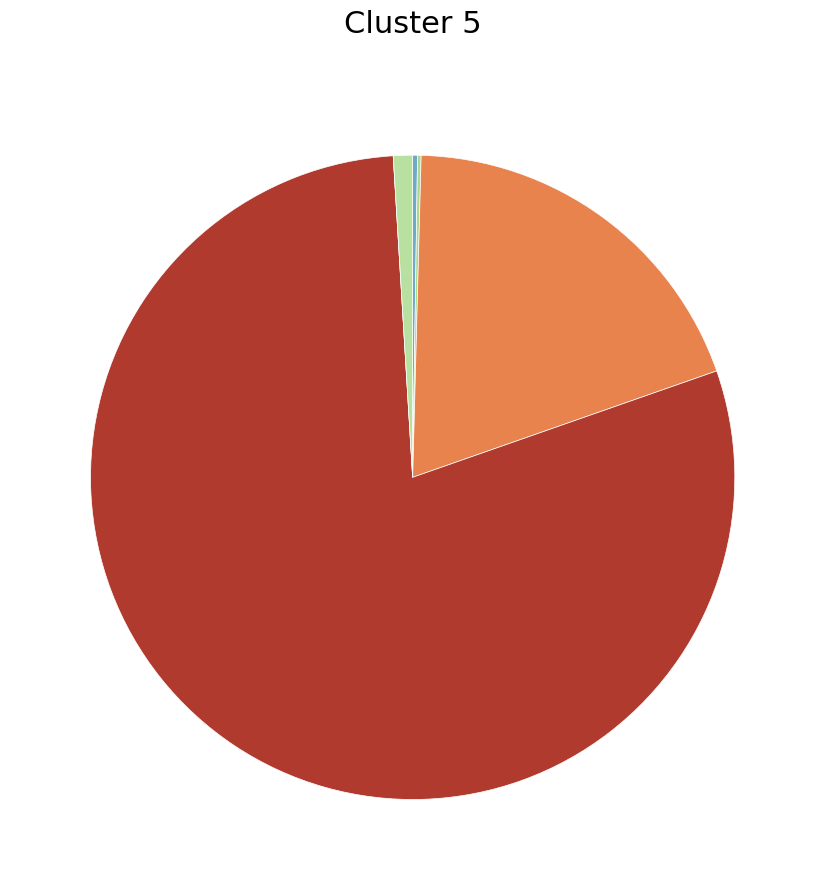

Is there any slice that represents more than half of the pie?

Yes